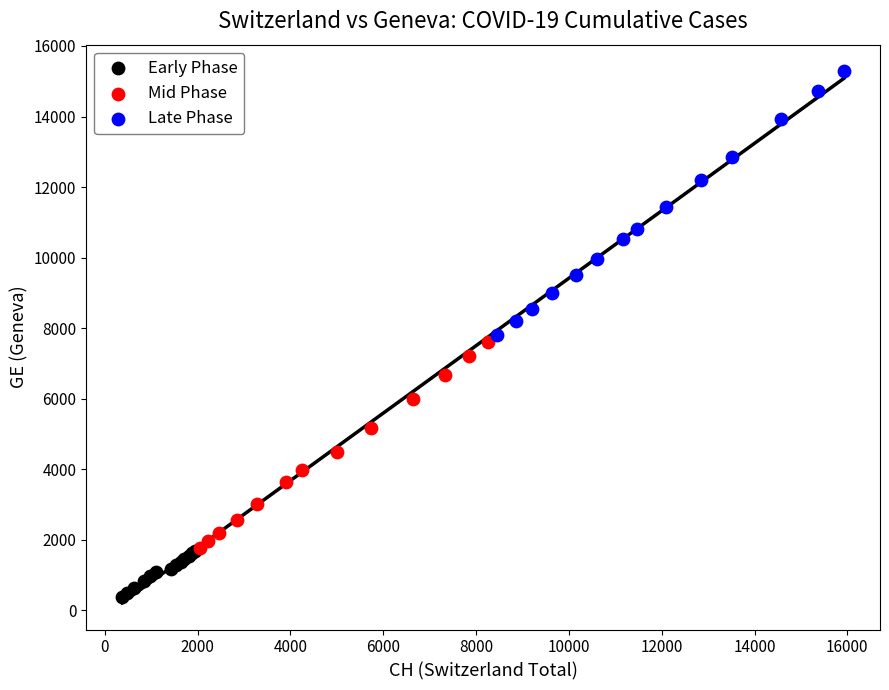

Which series contains the highest Y value?

Late Phase